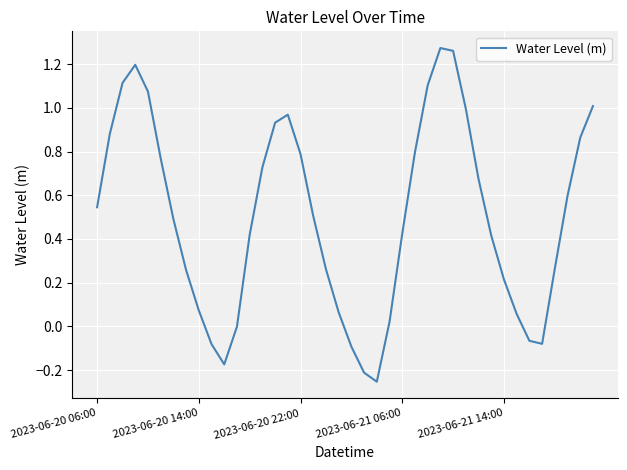

What is the difference between the maximum and minimum values?

1.5